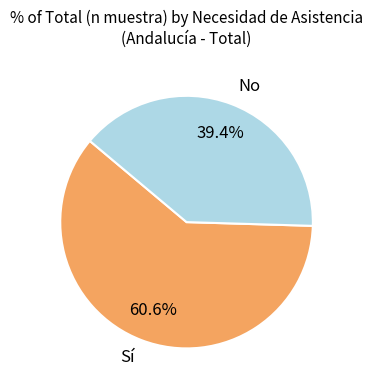

To the nearest percent, what is the difference between the Sí and No slice percentages?

21%